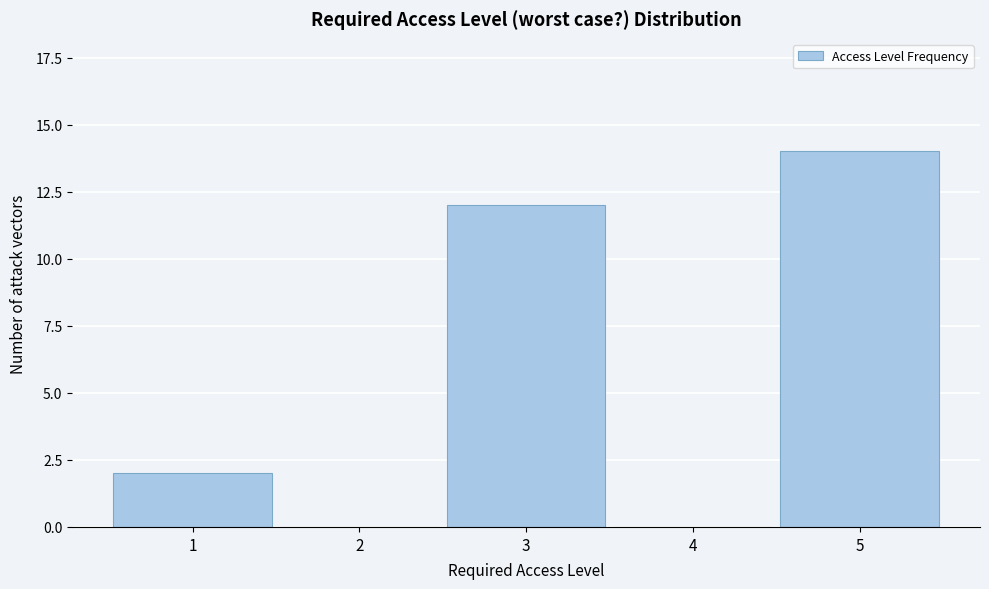

Reading left to right, extract all data points from this chart.

1=2	2=0	3=12	4=0	5=14